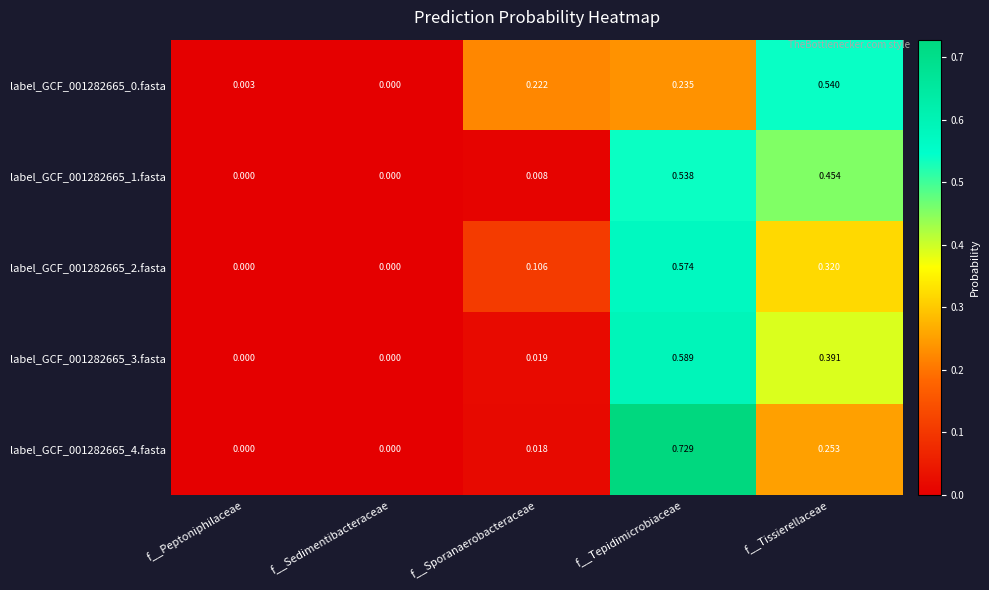

Is the value of label_GCF_001282665_0.fasta at f__Tissierellaceae greater than the value of label_GCF_001282665_3.fasta at f__Tissierellaceae?

Yes